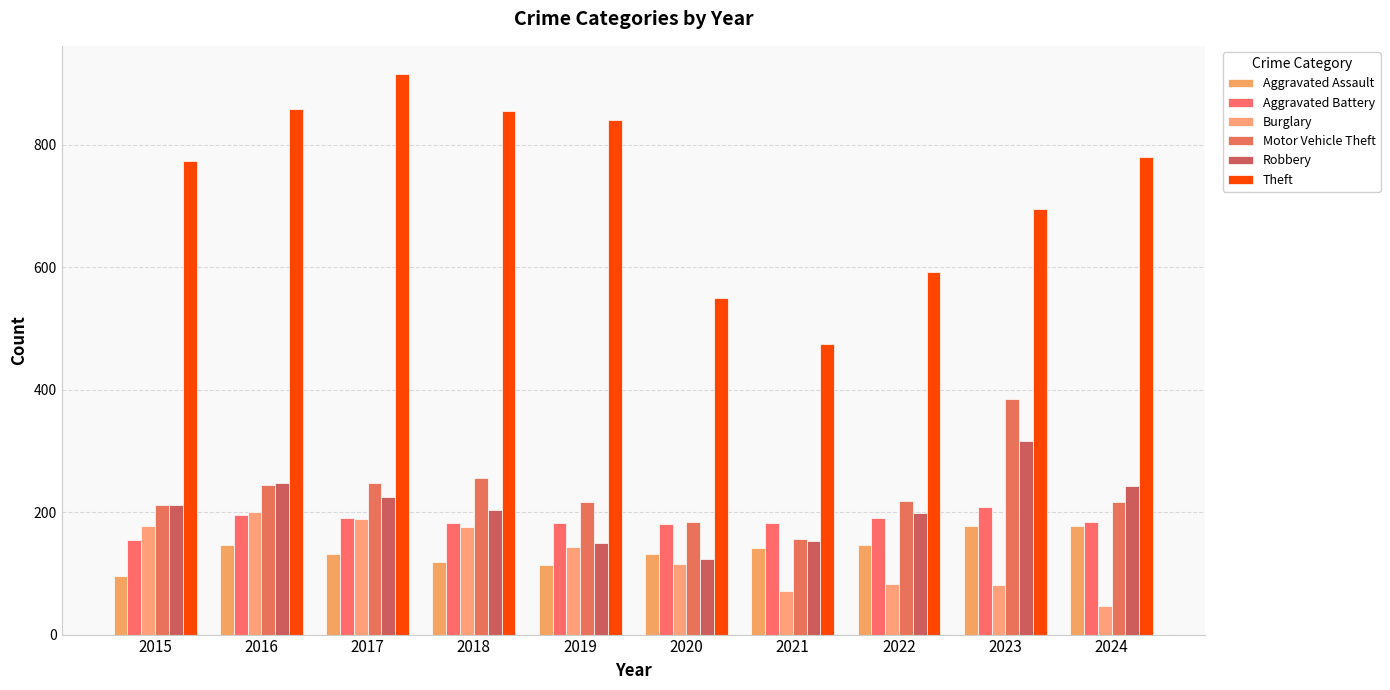

Is it true that Theft equals 474 at 2021?

True